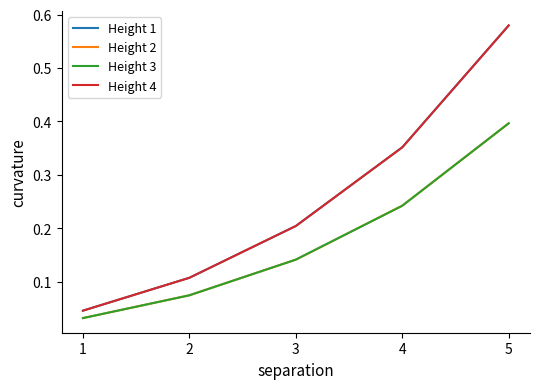

What is the sum of all Height 1 values?

1.3